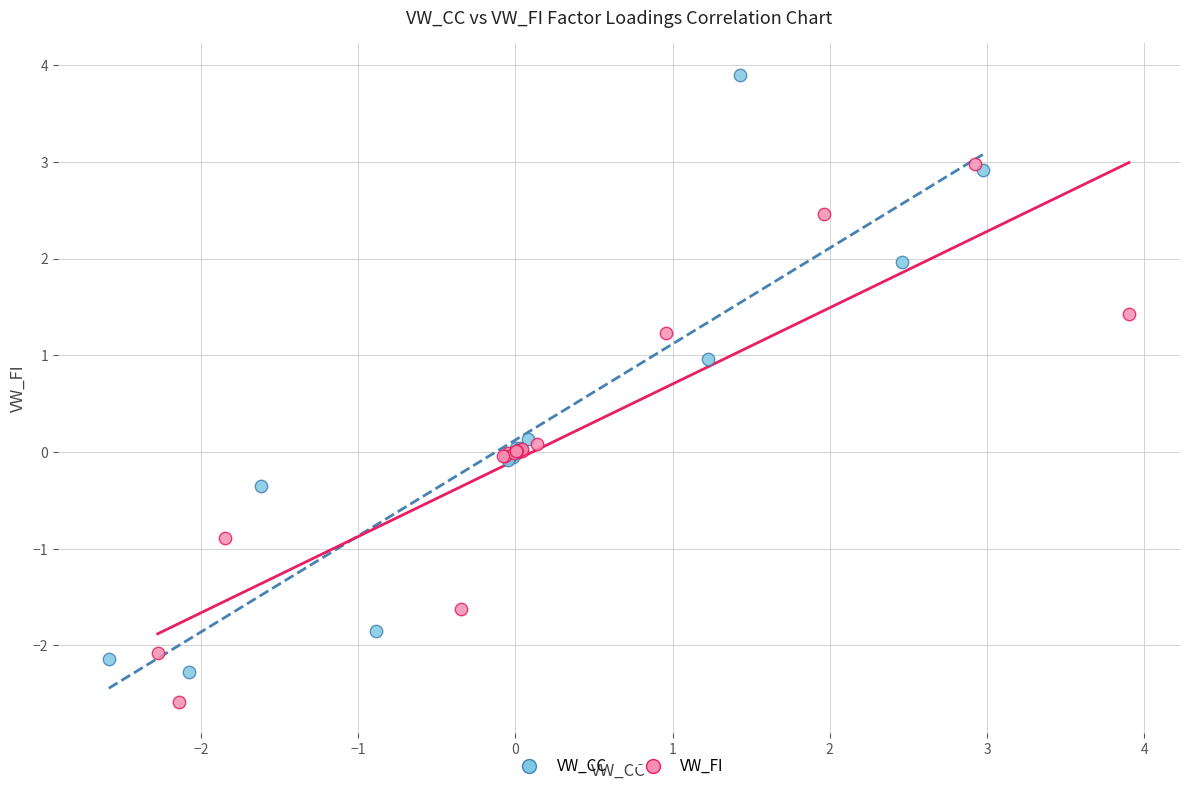

Which series reaches the maximum Y coordinate?

VW_CC